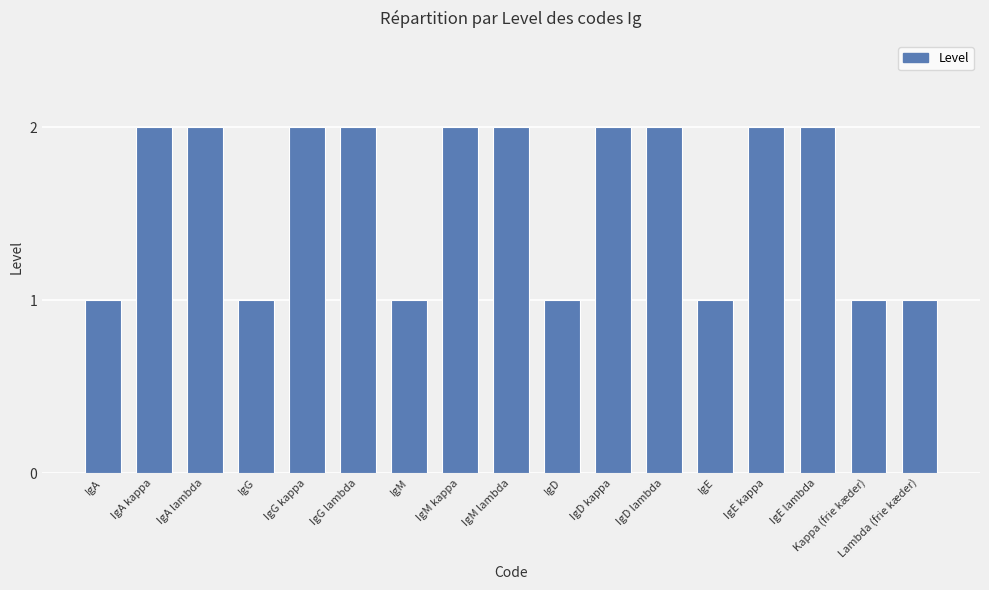

What is the sum of all values?

27